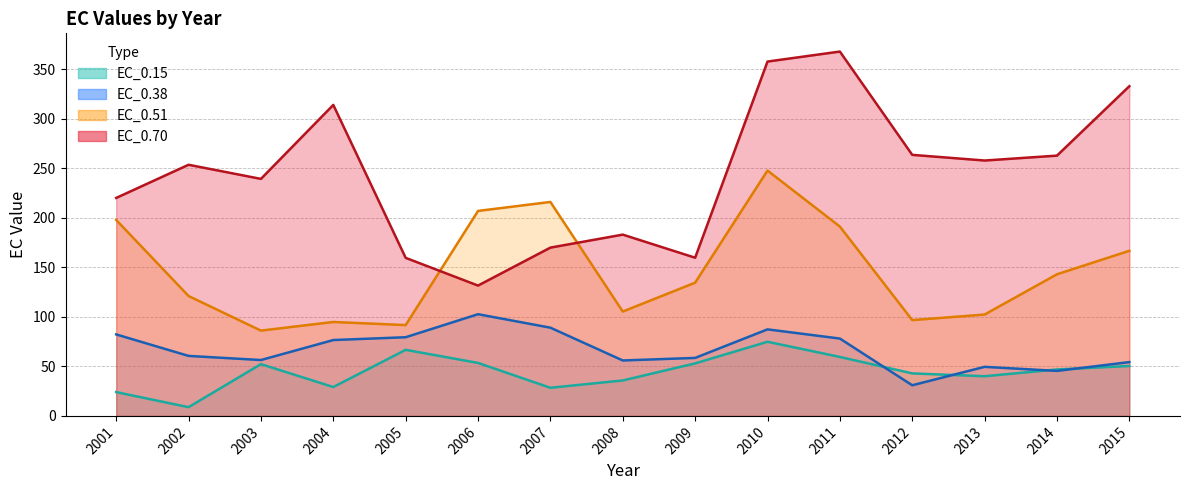

Is the value of EC_0.70 (line) at 2013 greater than the value of EC_0.51 (line) at 2006?

Yes